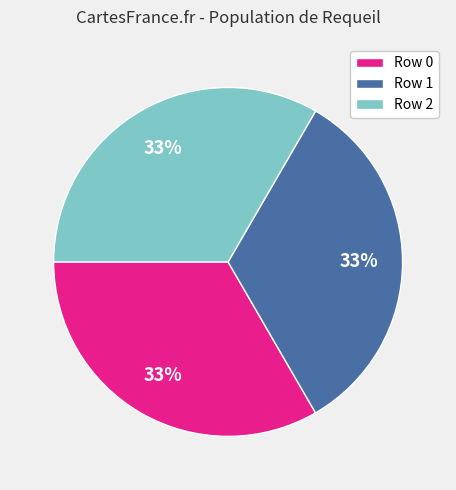

How many segments does this pie chart have?

3